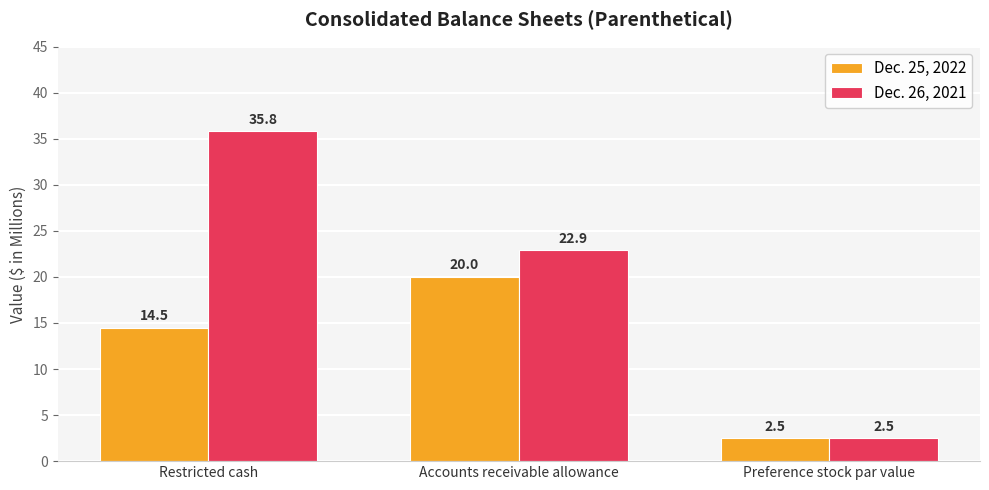

Where does the Dec. 26, 2021 series first go above 22?

Restricted cash